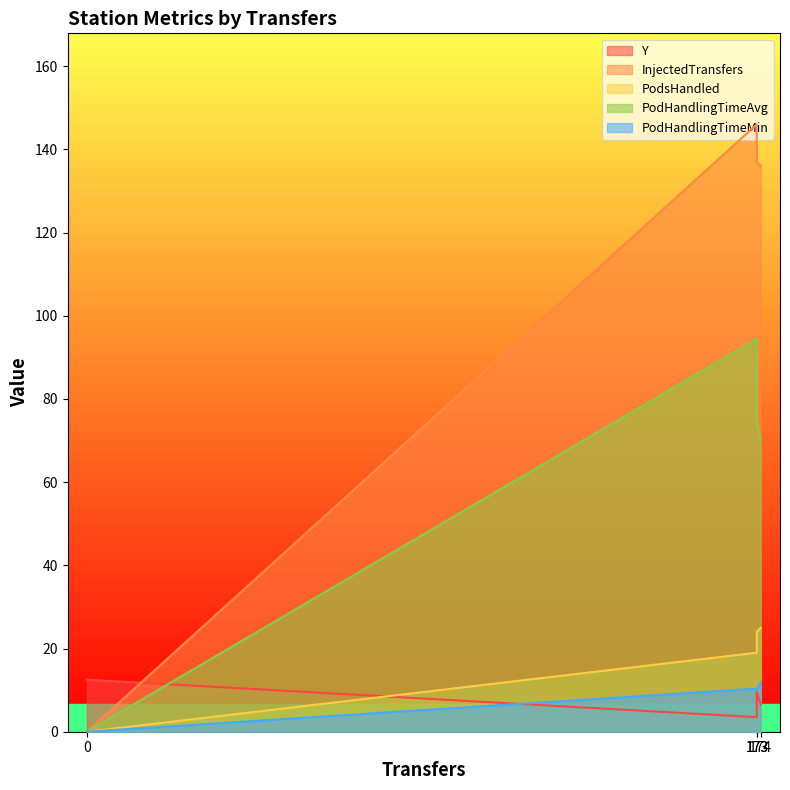

True or false: InjectedTransfers has more than 0 points higher than both neighbors.

True